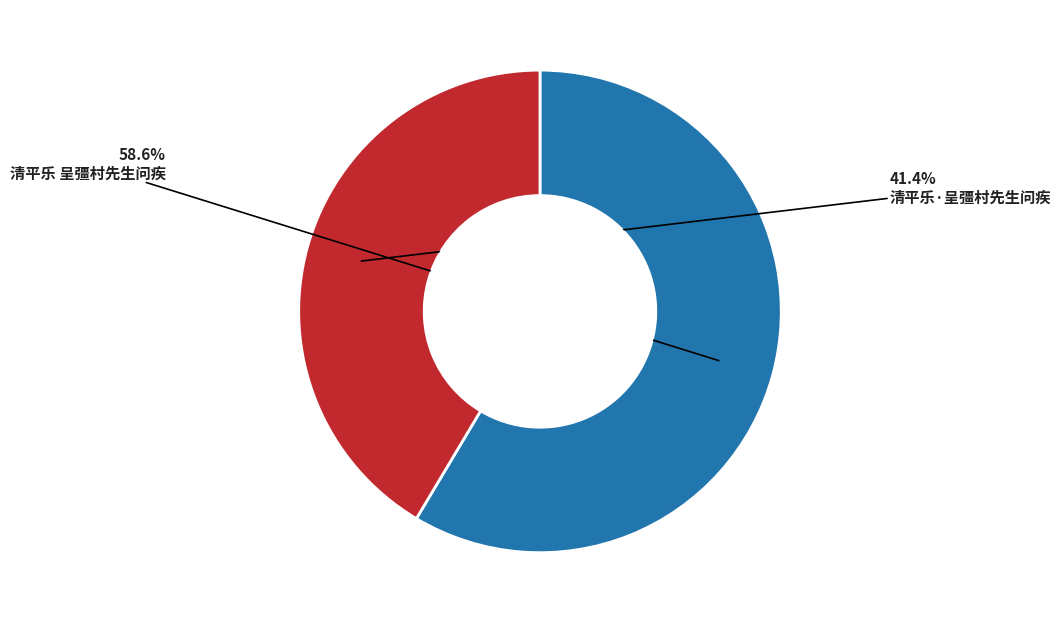

Is there any slice that represents more than half of the pie?

Yes